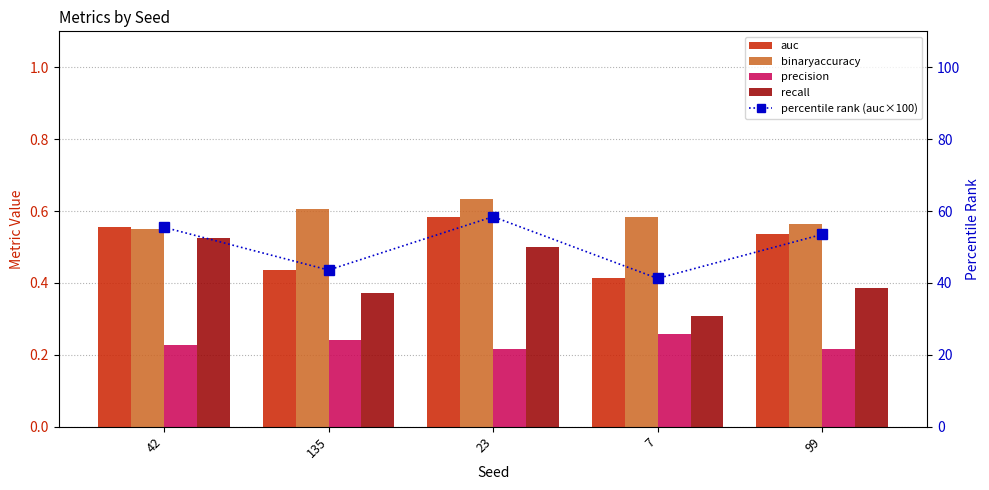

List the series in order of their peak value, highest first.

percentile rank (auc×100), binaryaccuracy, auc, recall, precision